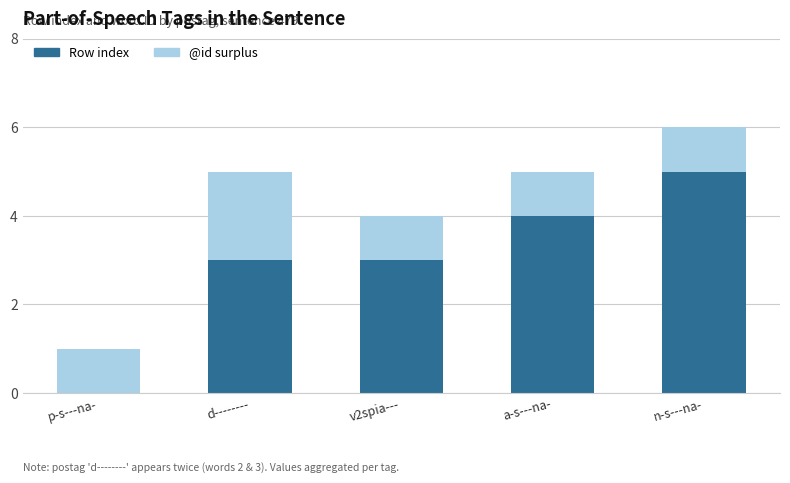

At which category is the sum across all series the highest?

n-s---na-